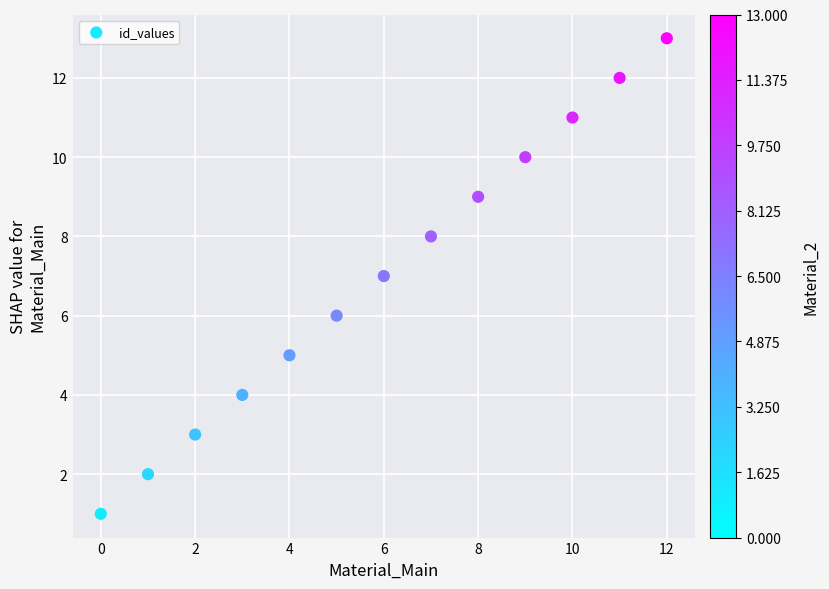

What is the range of Y values (max minus min)?

12